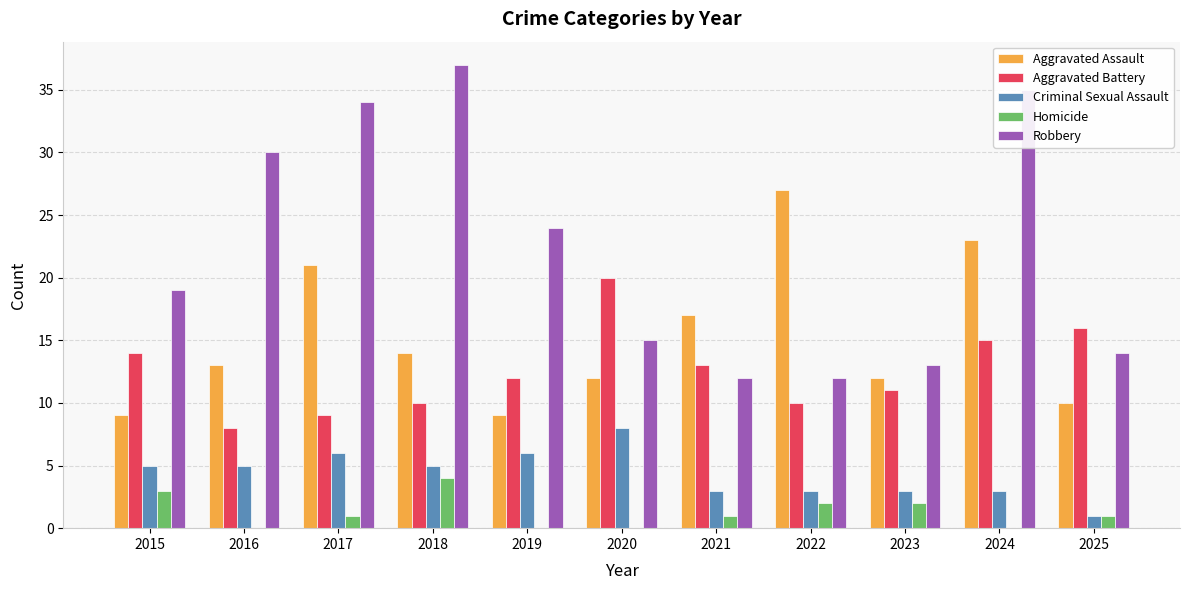

Which series has the largest total across all categories?

Robbery